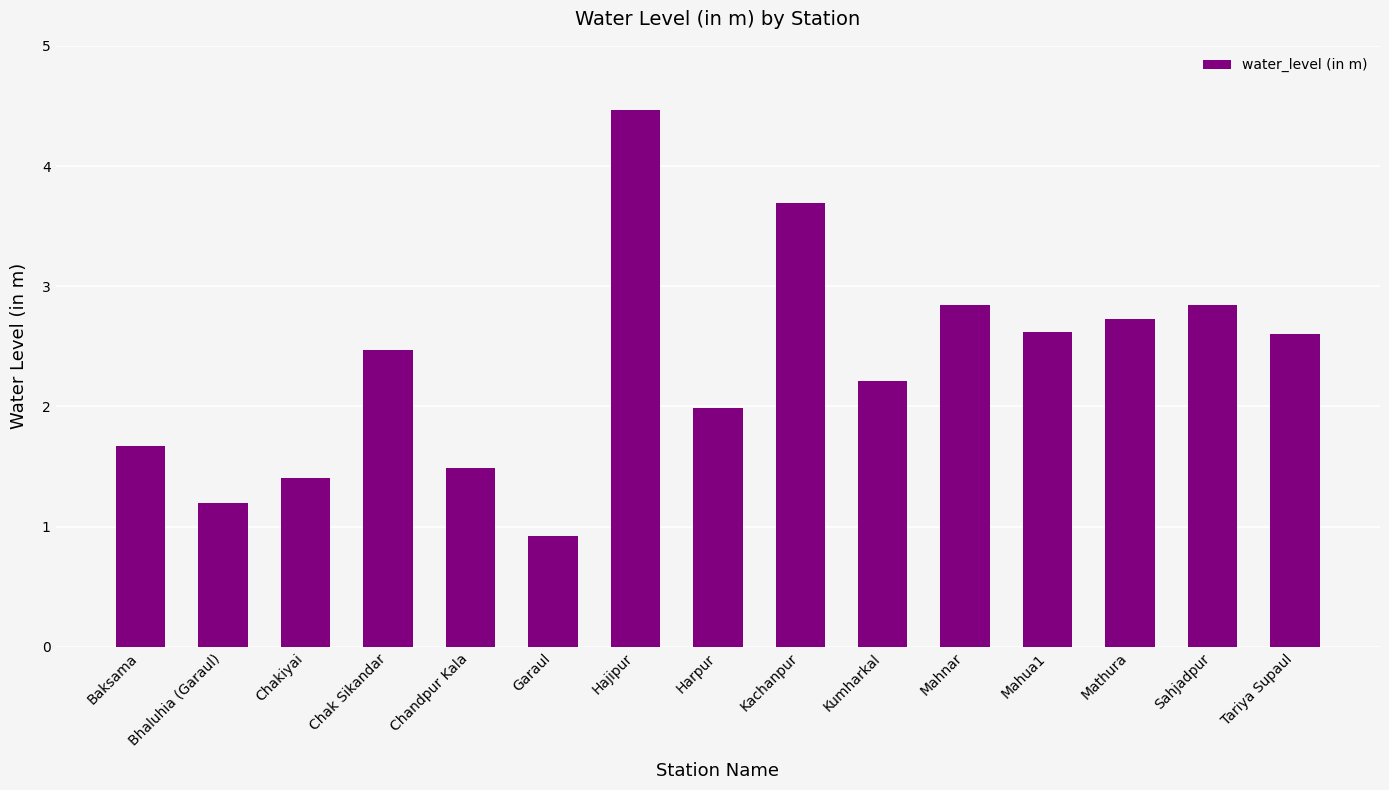

Reading left to right, extract all data points from this chart.

1.7	1.2	1.4	2.5	1.5	0.9	4.5	2.0	3.7	2.2	2.8	2.6	2.7	2.8	2.6